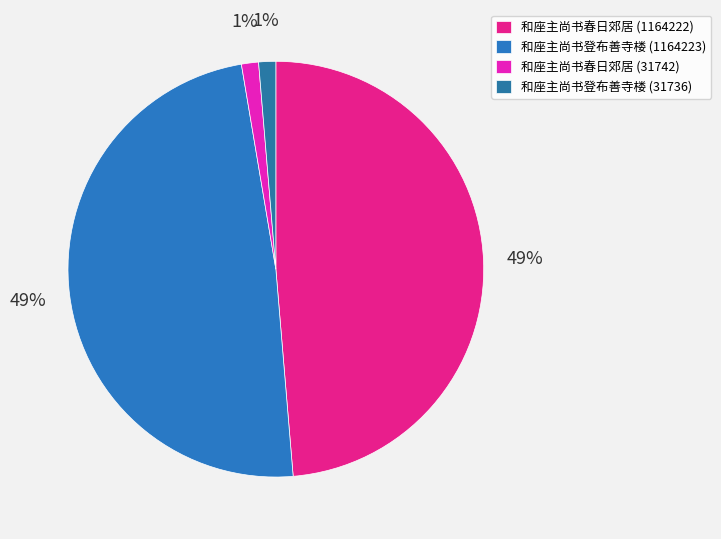

Rank the categories by value from highest to lowest.

和座主尚书登布善寺楼 (1164223), 和座主尚书春日郊居 (1164222), 和座主尚书春日郊居 (31742), 和座主尚书登布善寺楼 (31736)